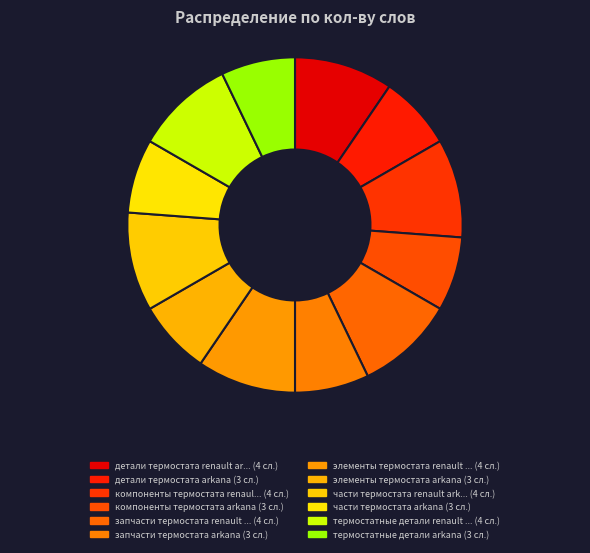

To the nearest percent, what is the difference between the largest and smallest slice percentages?

2%